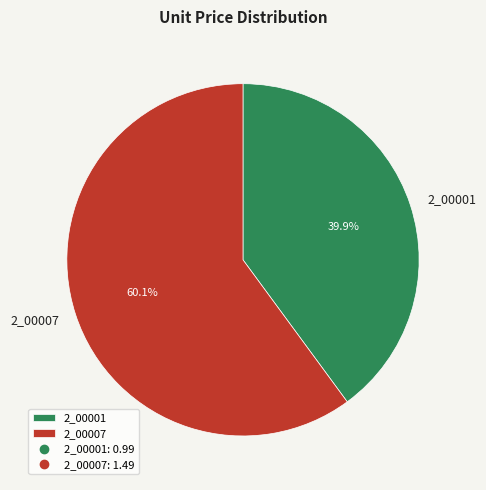

Does 2_00007 account for over 50% of the chart?

Yes